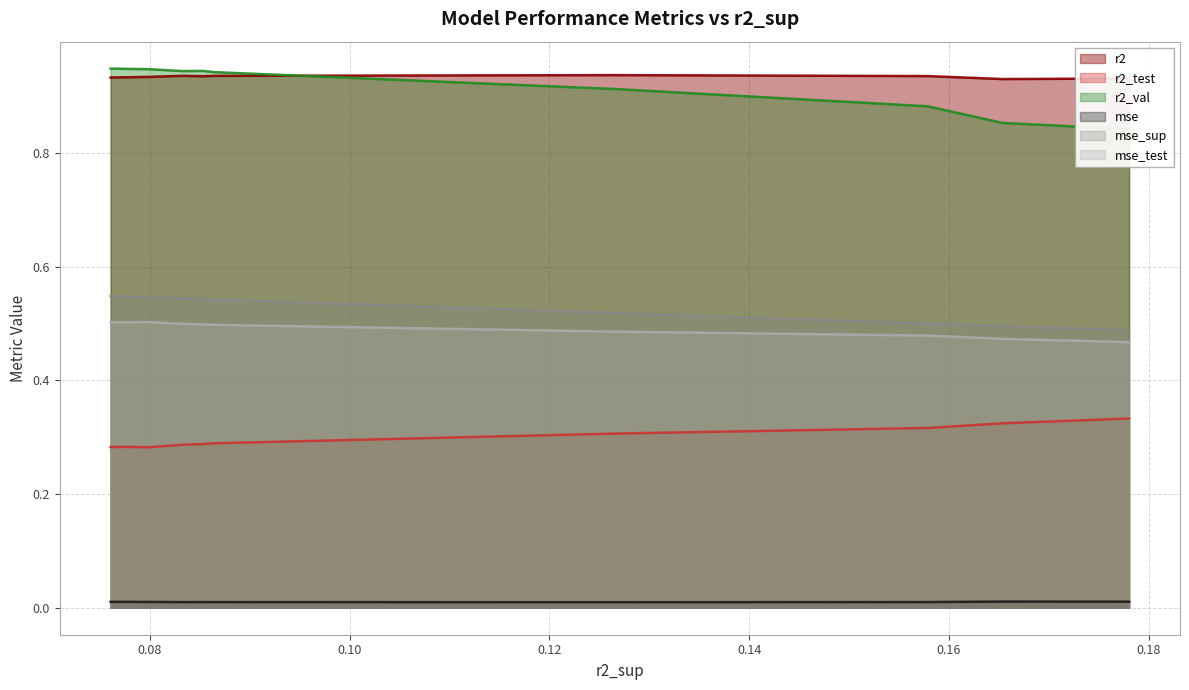

True or false: mse_sup and r2 cross at least once.

False